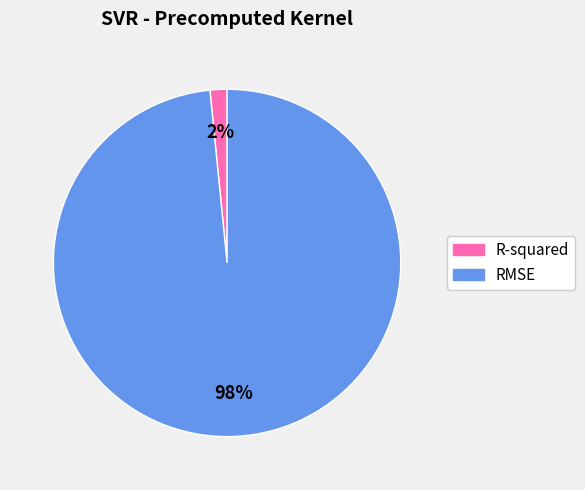

Is it true that R-squared is 2% of the pie?

True